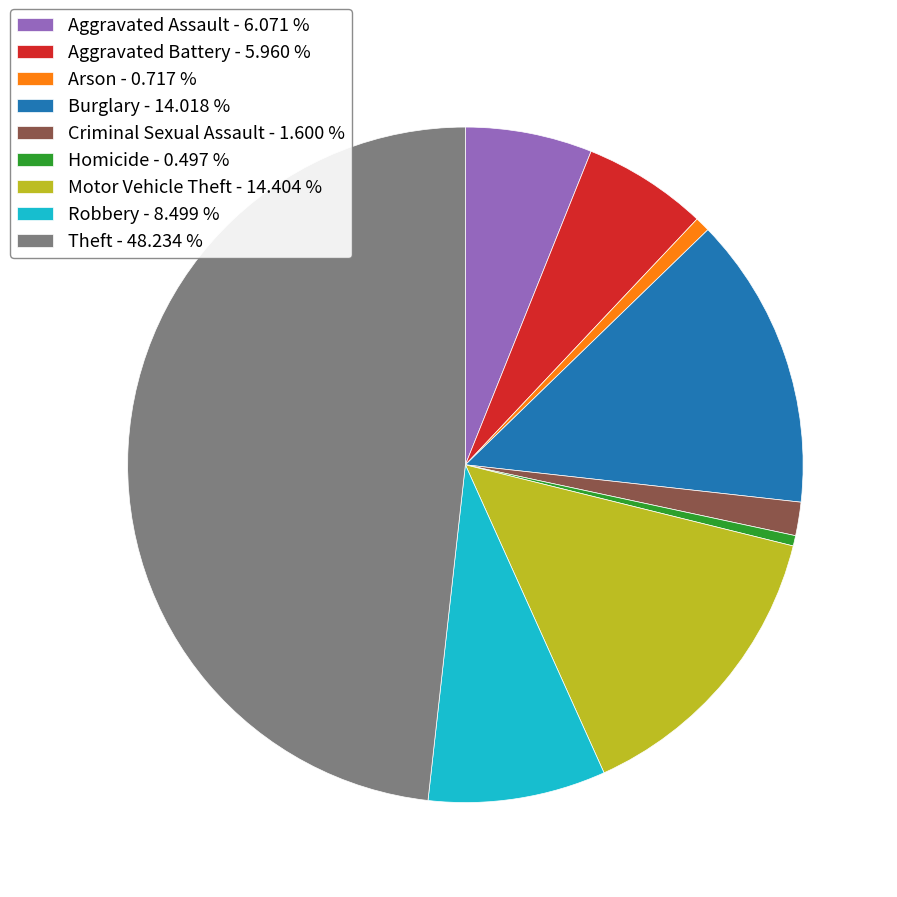

What is the ratio of the value at Theft - 48.234 % to the value at Arson - 0.717 %?

67.2